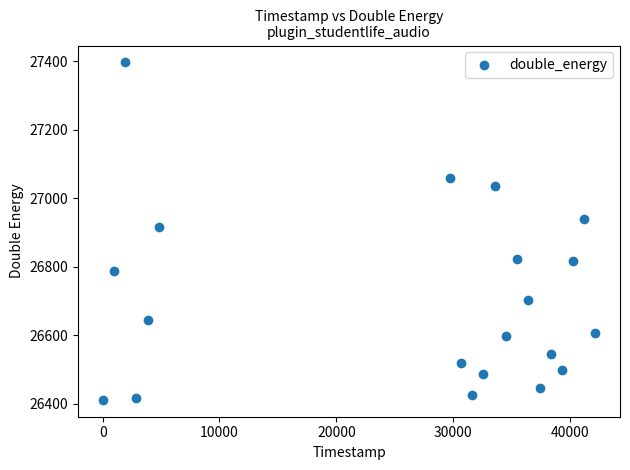

What is the range of Y values (max minus min)?

985